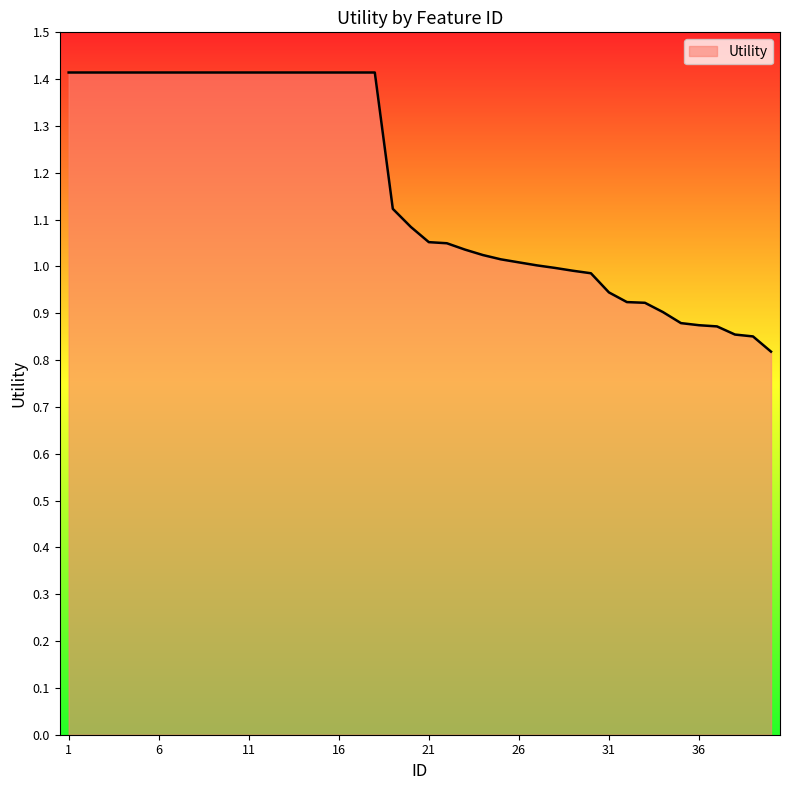

What is the average value?

1.2